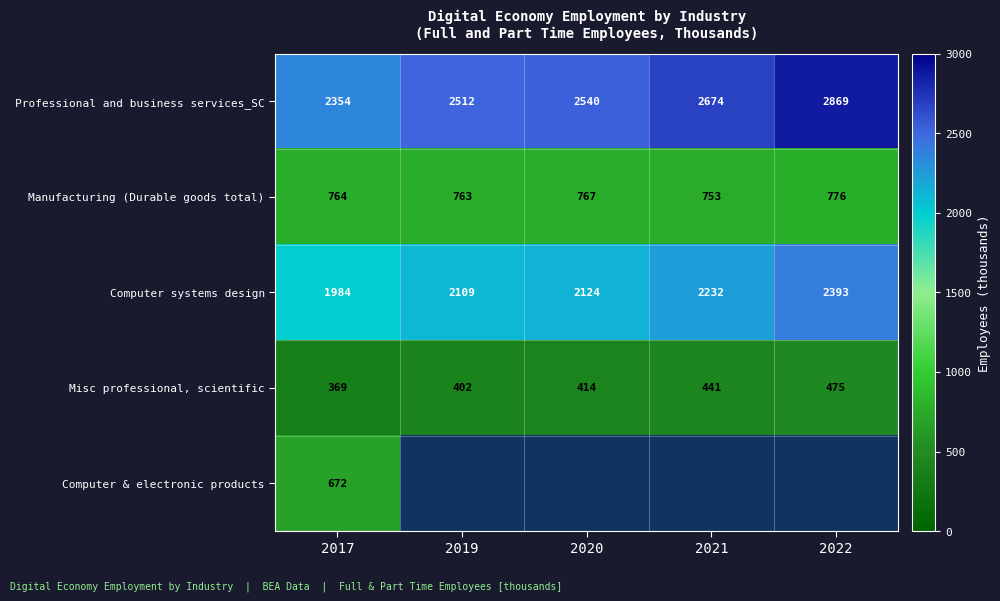

Between 2017 and 2021, which is larger?

2021